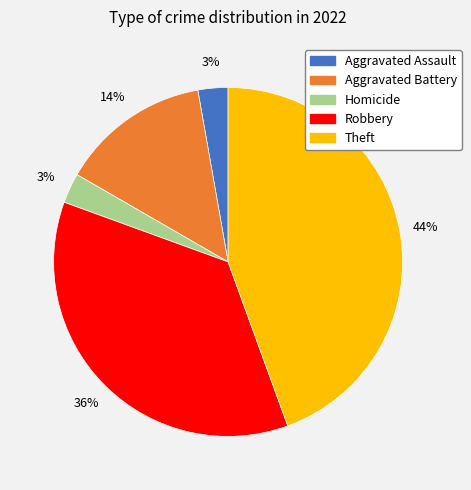

To the nearest percent, what is the average slice percentage?

20%